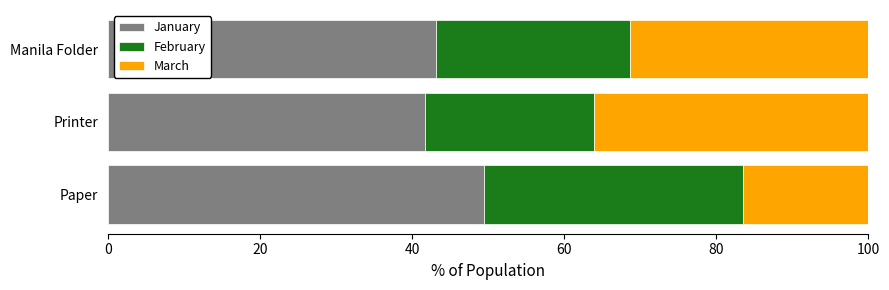

What is the total value across all series at Manila Folder?

100.0